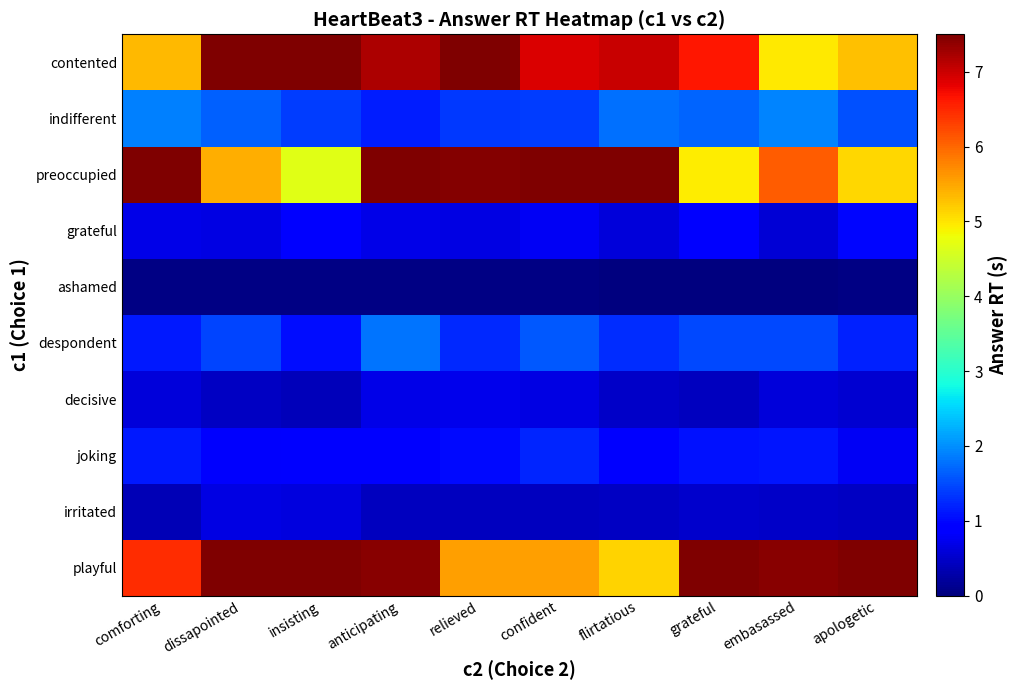

At which category does the chart reach its minimum across all series?

embasassed